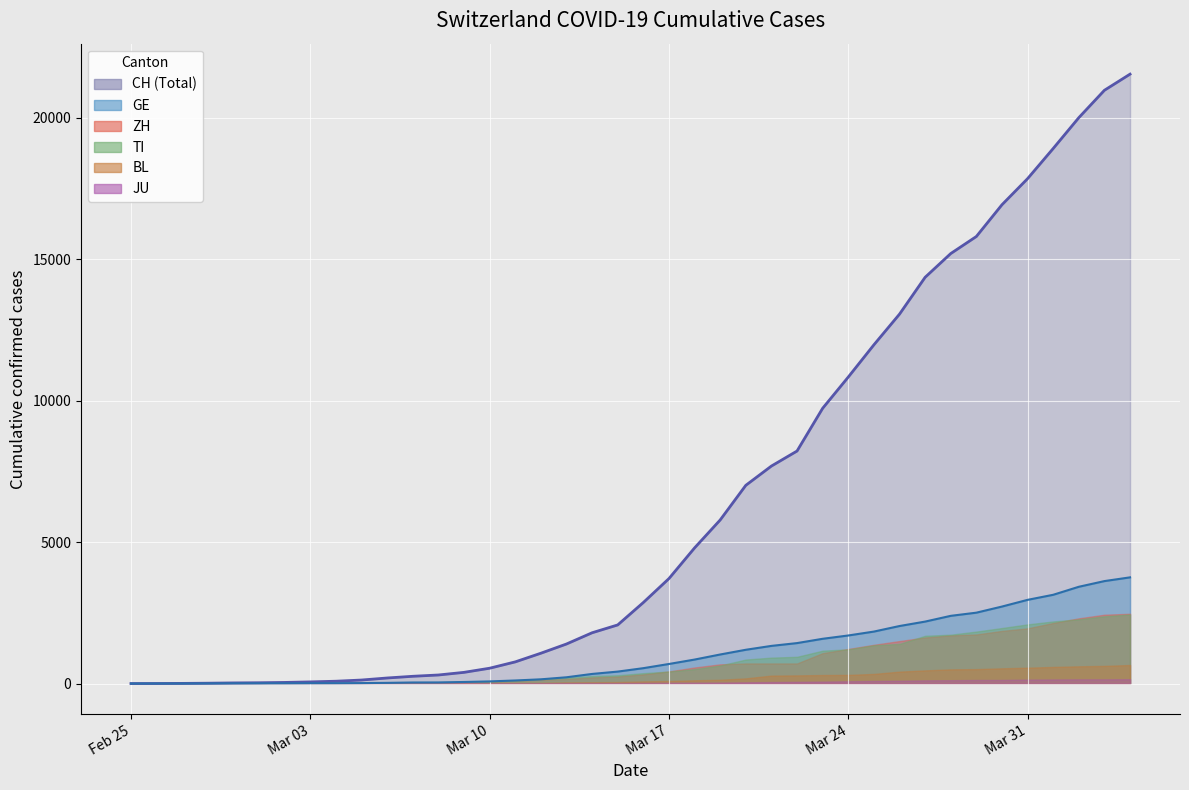

True or false: TI and CH cross at least once.

False